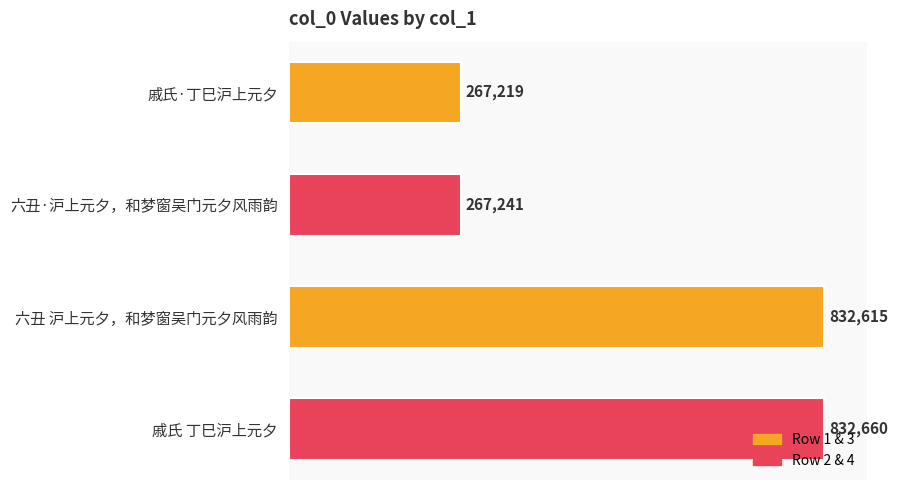

Between 戚氏 丁巳沪上元夕 and 戚氏·丁巳沪上元夕, which is larger?

戚氏 丁巳沪上元夕